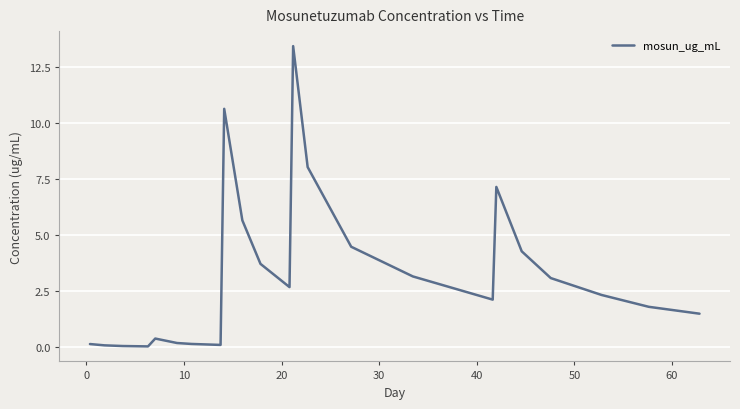

What is the difference between the maximum and minimum values?

13.4